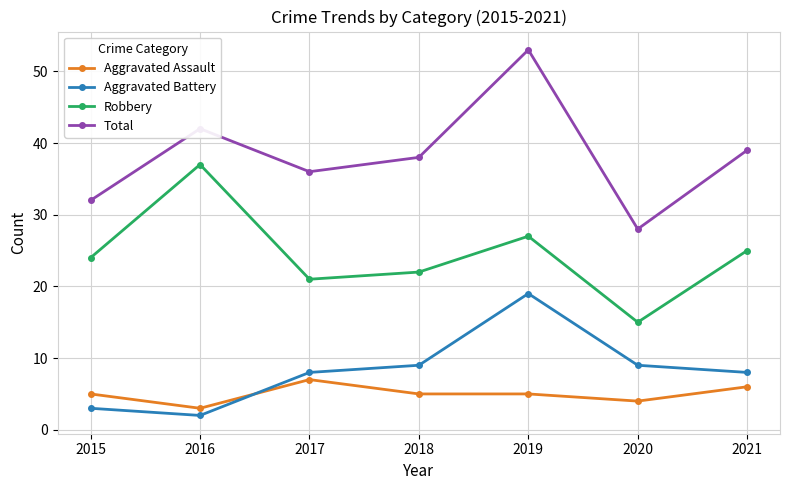

What is the difference between the second highest and minimum values in the Aggravated Battery series?

7